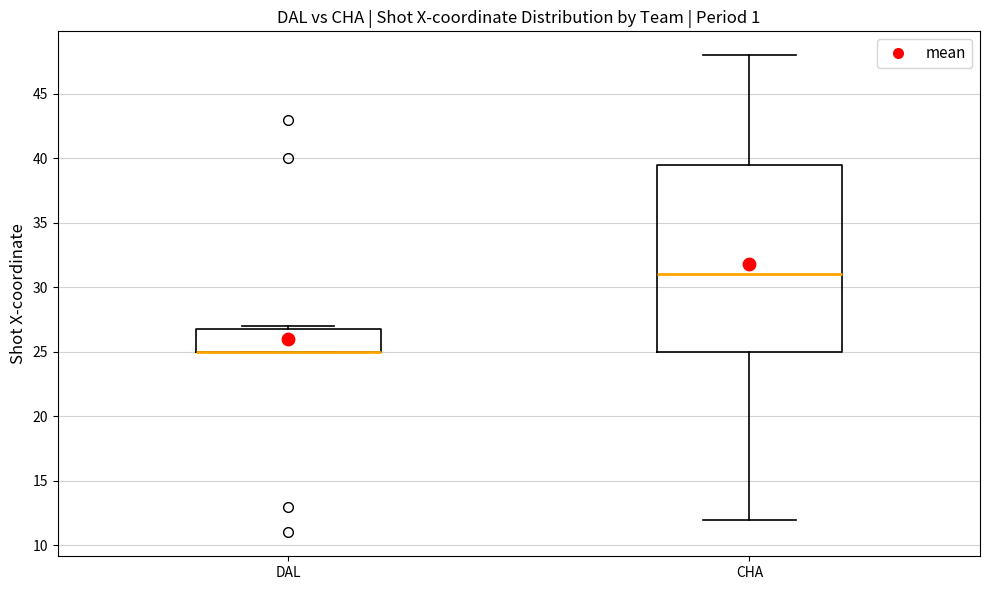

Where does the lower whisker of the box for CHA end on the y-axis? The values are not printed on the chart, so give them approximately, as read against the axis.

12.0